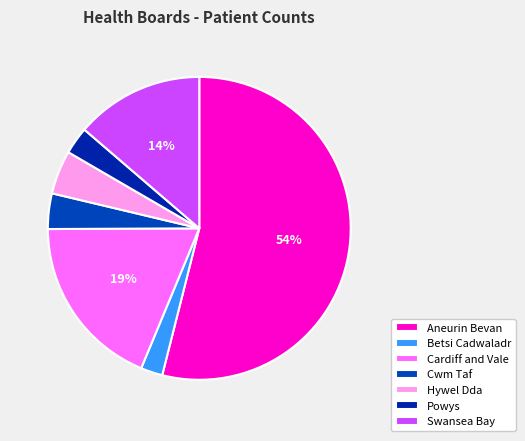

The Hywel Dda slice represents 1% of the pie. True or false?

False